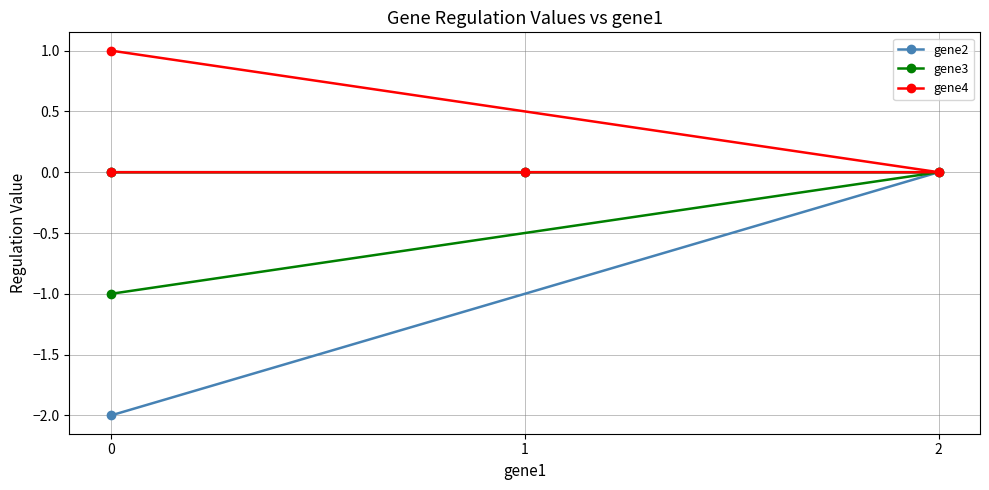

Between 2 and 0, which series saw the biggest shift?

gene2